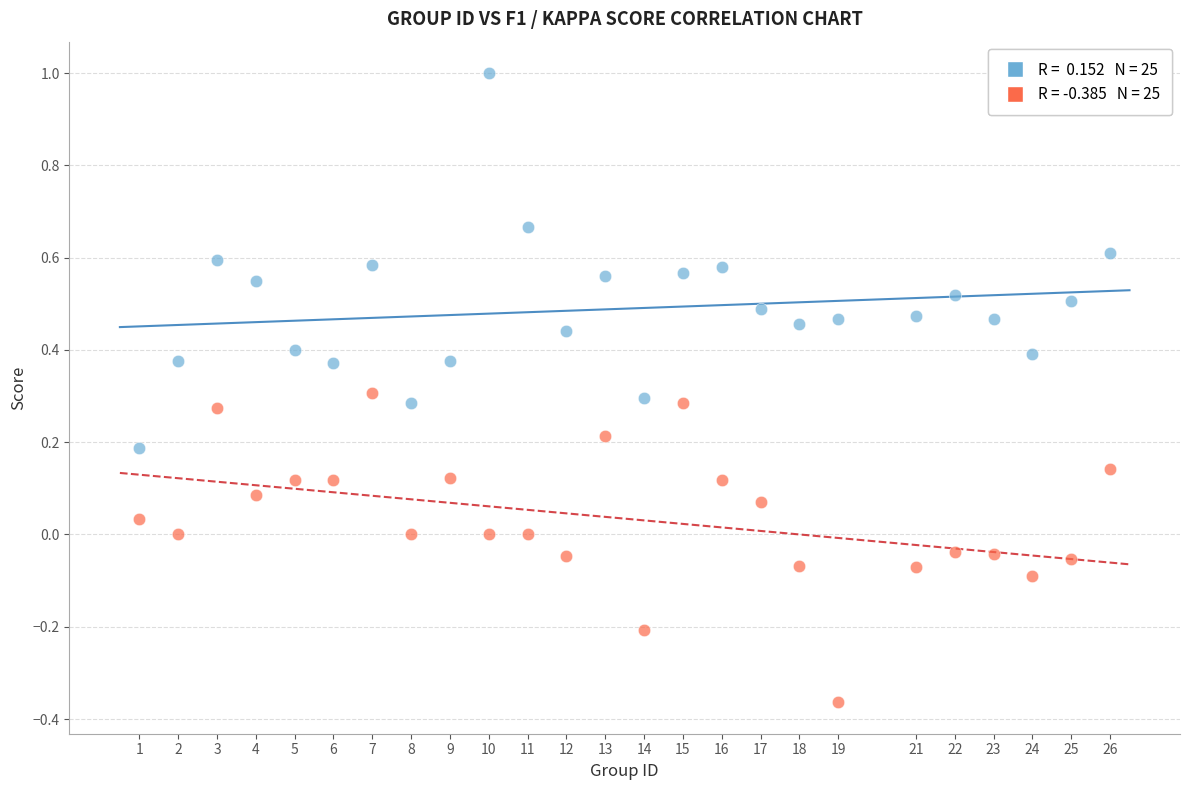

Across all data points, what is the range of X values (max minus min)?

25.0